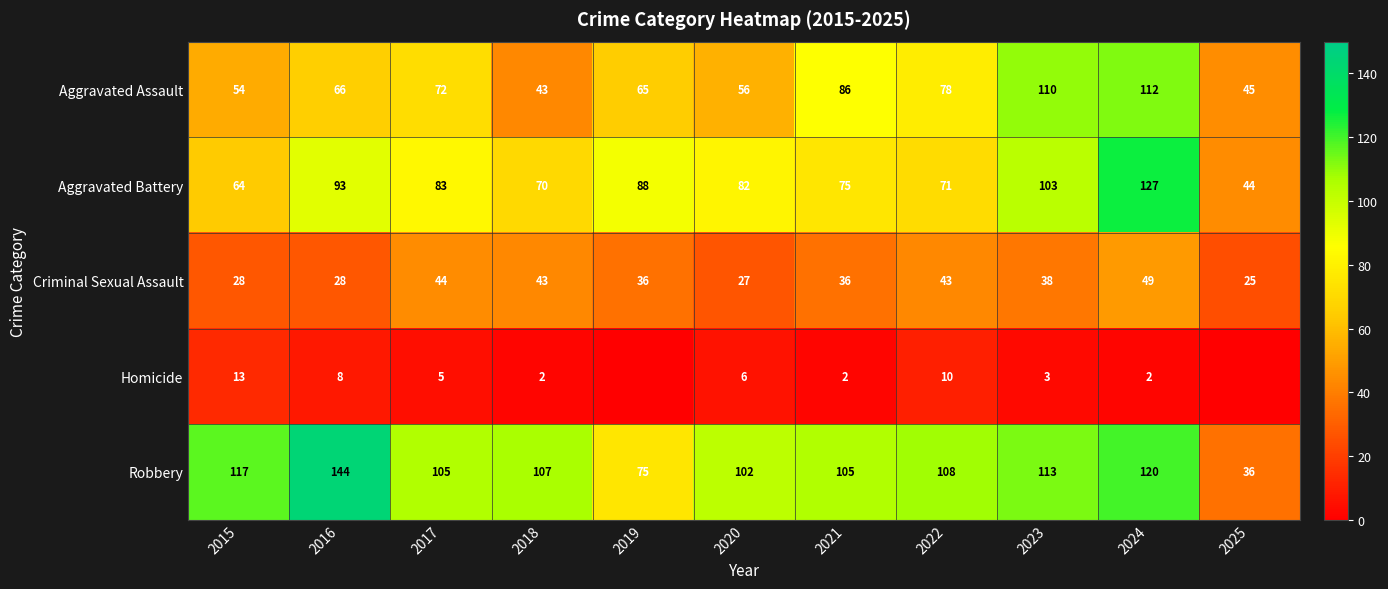

Is it true that Robbery equals 109 at 2019?

False